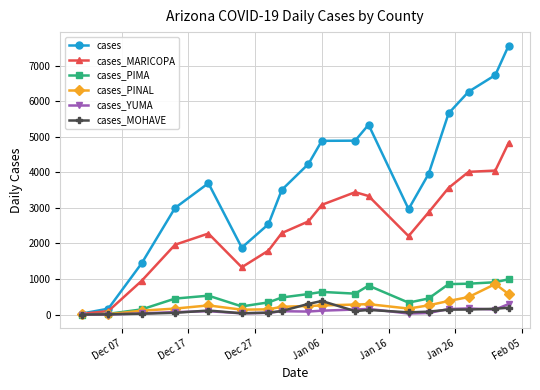

What is the maximum value shown in the chart?

7566